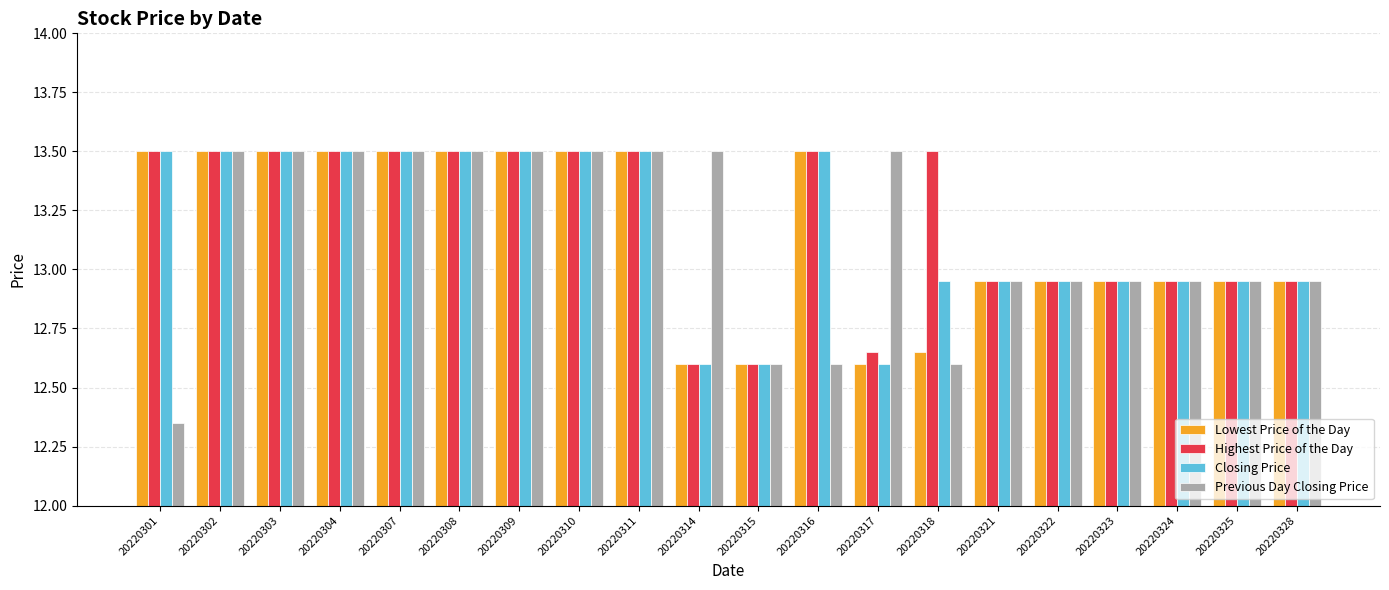

True or false: Highest Price of the Day has a value of 13.5 at 20220303.

True